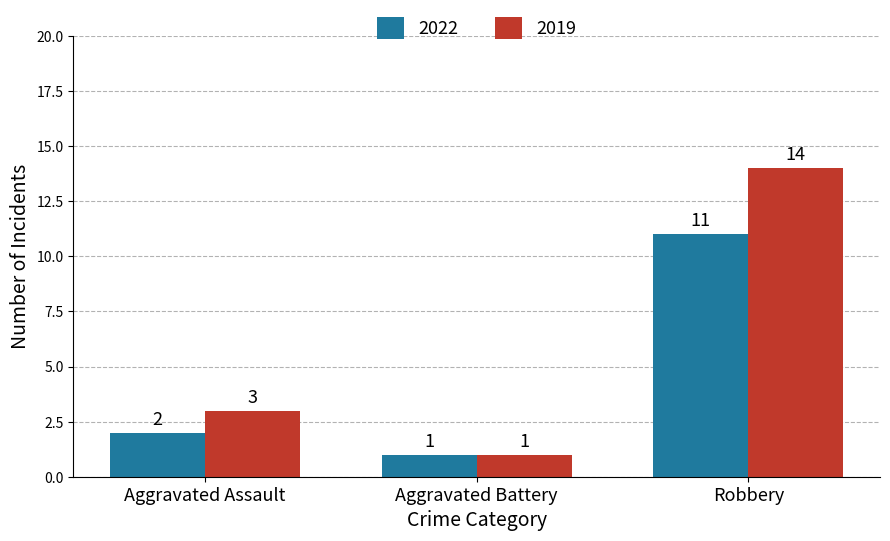

How many categories are shown in the chart?

3